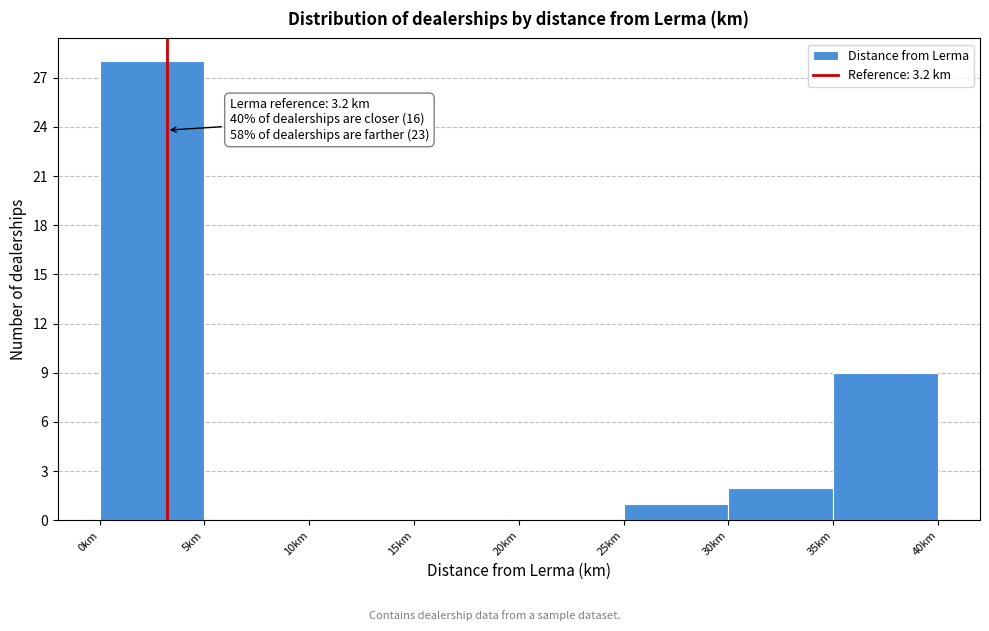

Which range on the x-axis has the tallest bar?

0 to 5